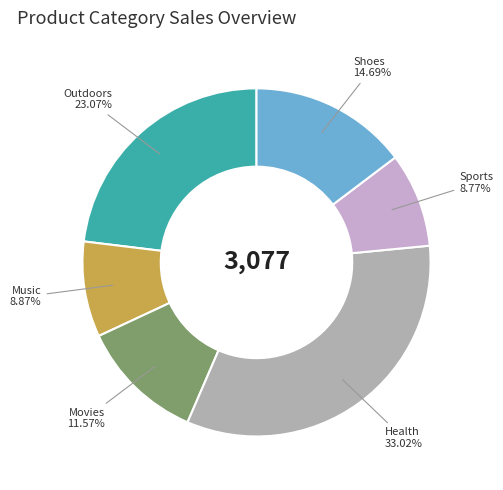

Which slice is the largest?

Health